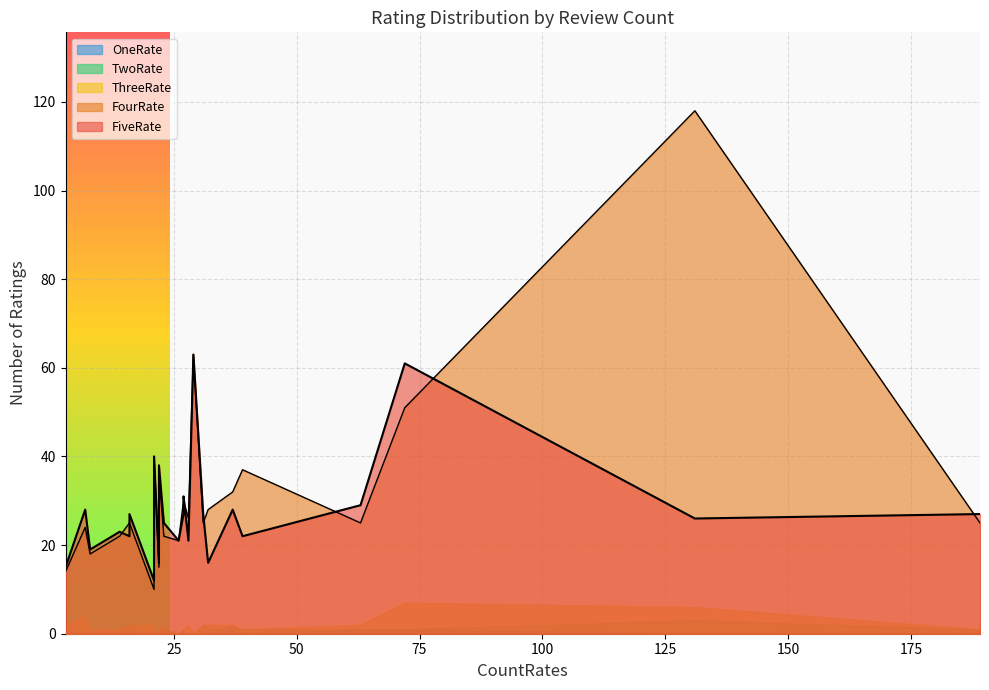

How many series are shown in this chart?

5